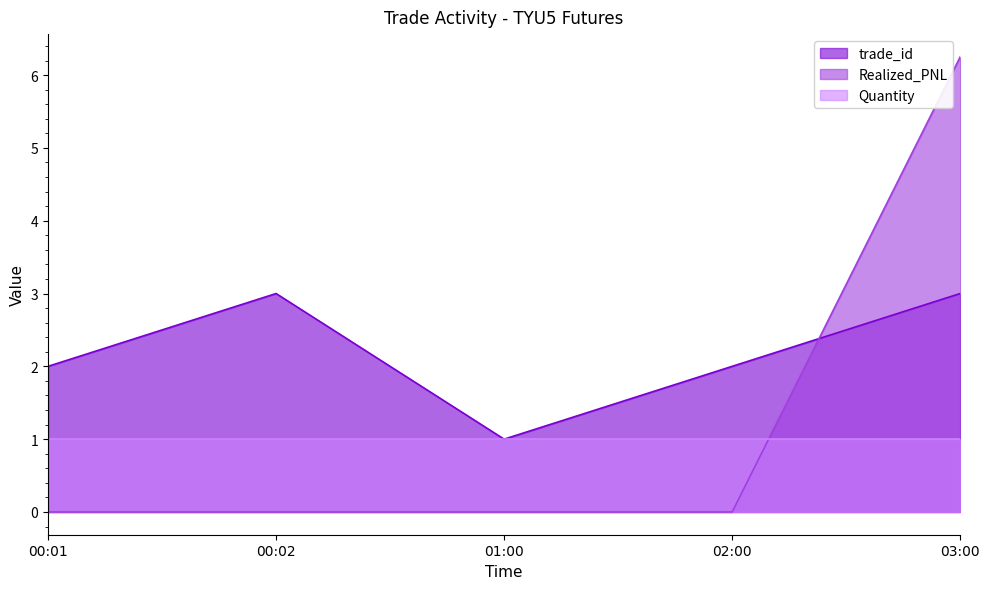

The value of trade_id at 02:00 is 2.0. True or false?

True